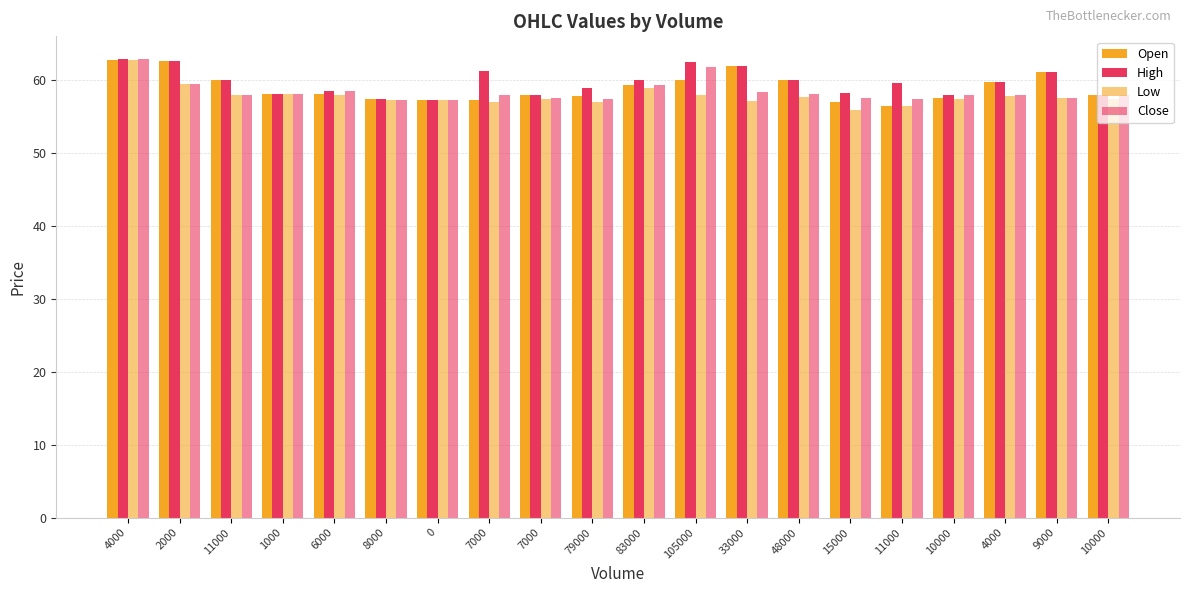

Count the number of data series in this chart.

4